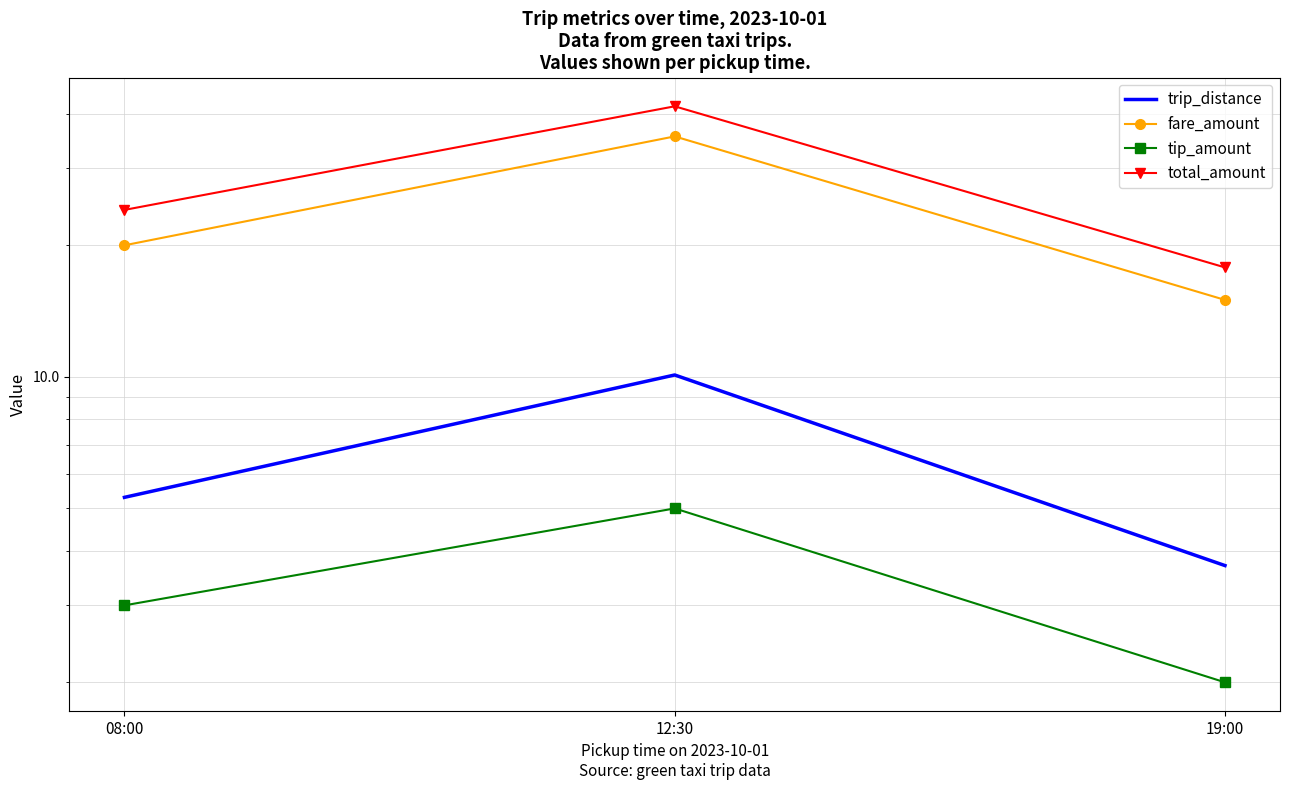

What is the average value of the total_amount series?

27.8